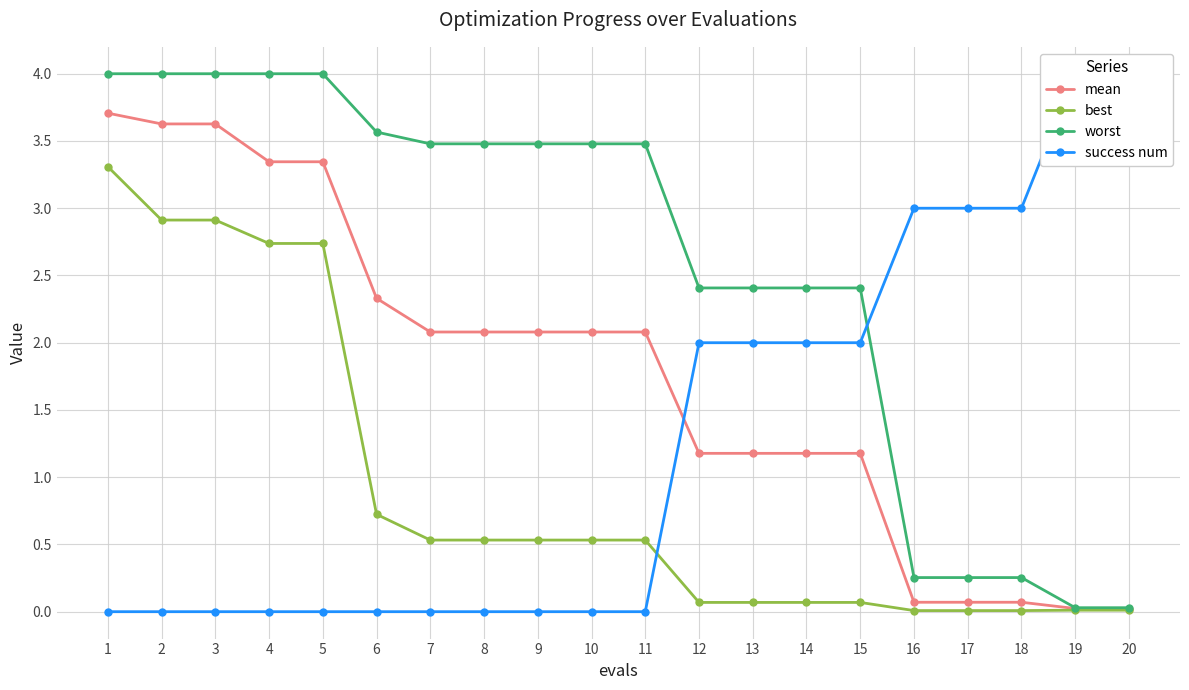

Is it true that mean equals 2.1 at 9?

True